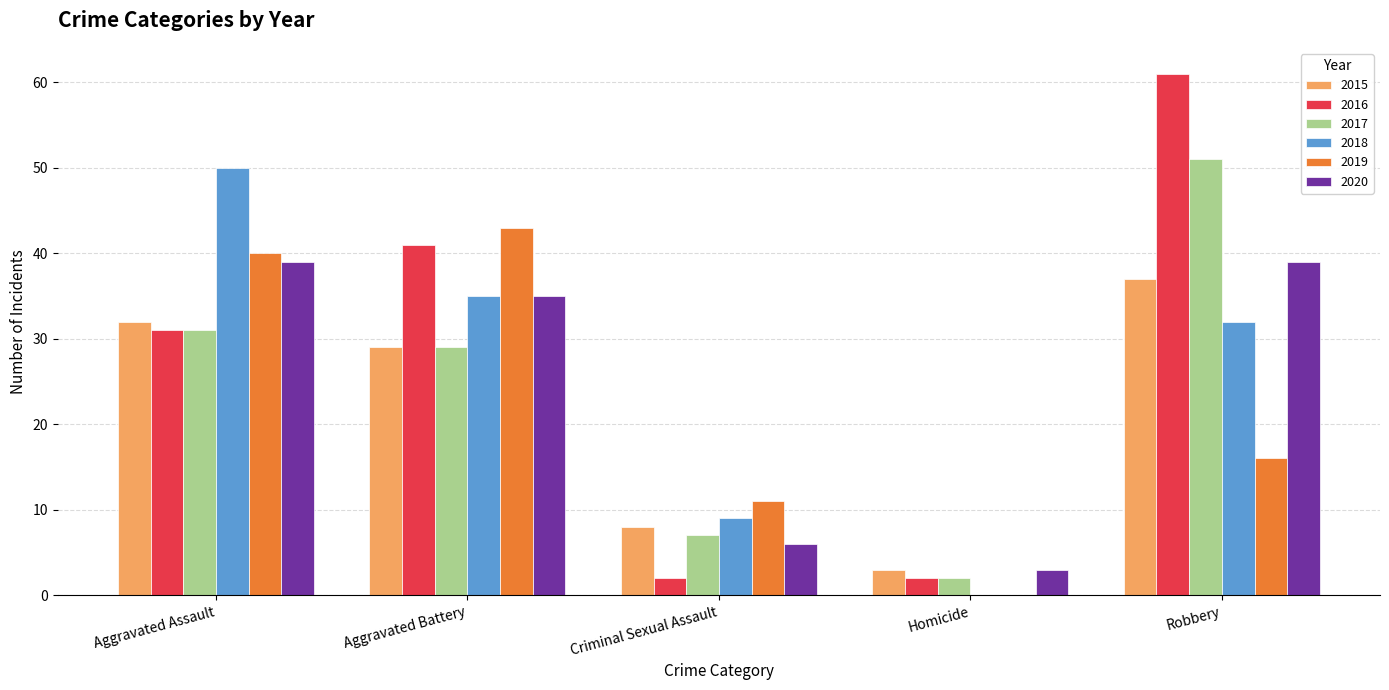

What is the maximum value for 2017?

51